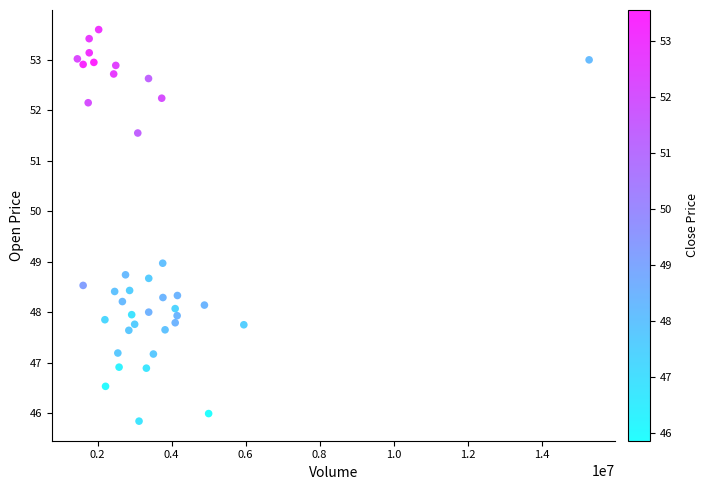

What is the range of Y values (max minus min)?

7.8